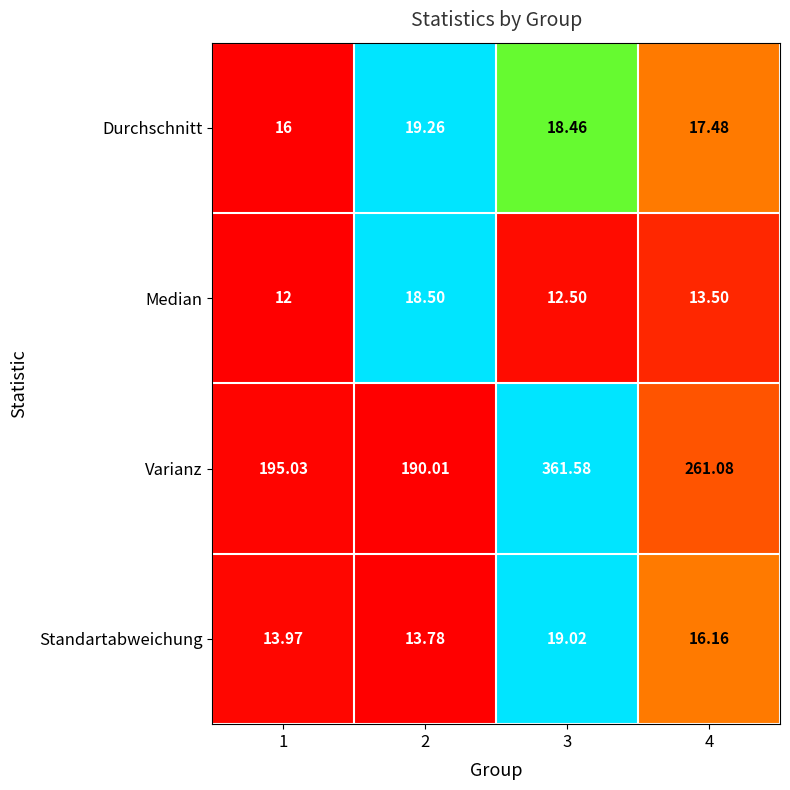

Between 1 and 3, which series saw the biggest shift?

Varianz